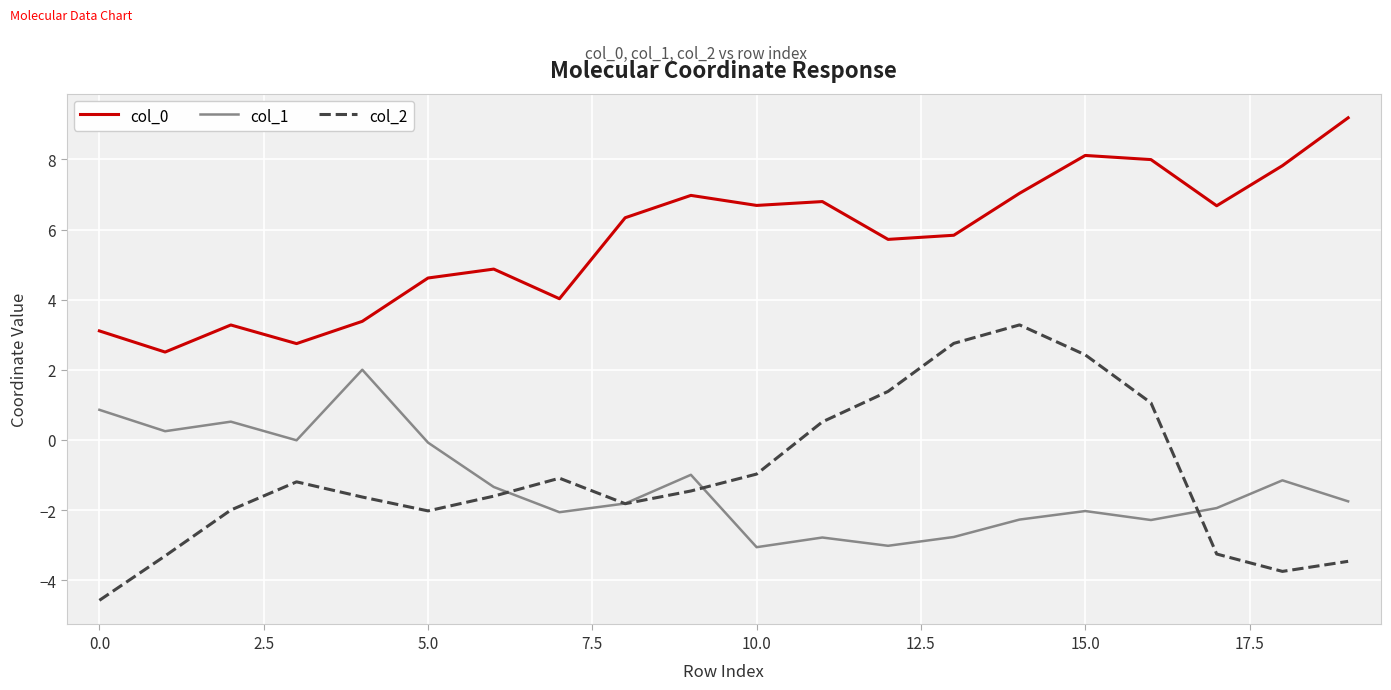

True or false: col_2 and col_0 intersect in this chart.

False